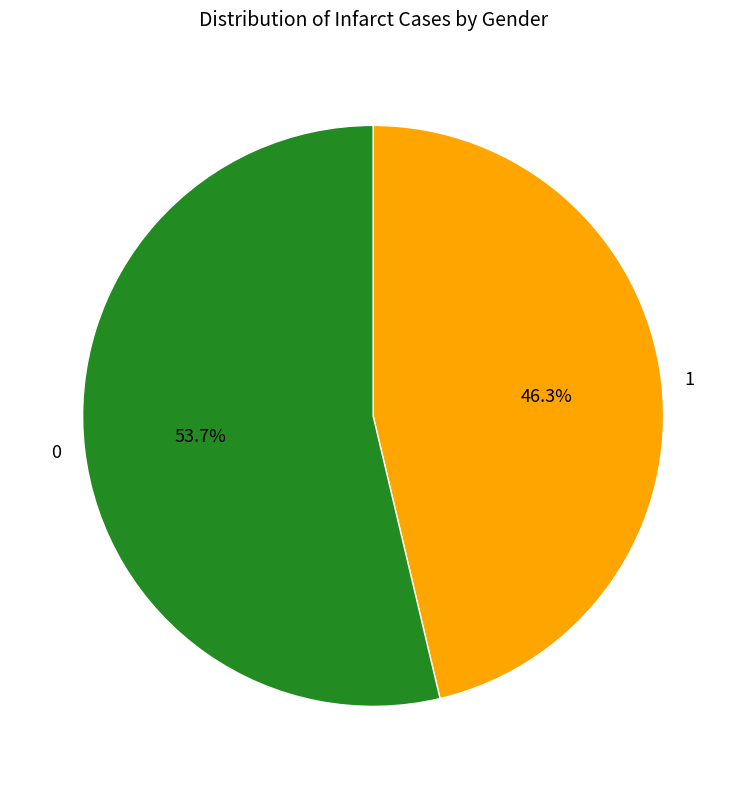

Combined, do 1 and 0 account for over 50%?

Yes